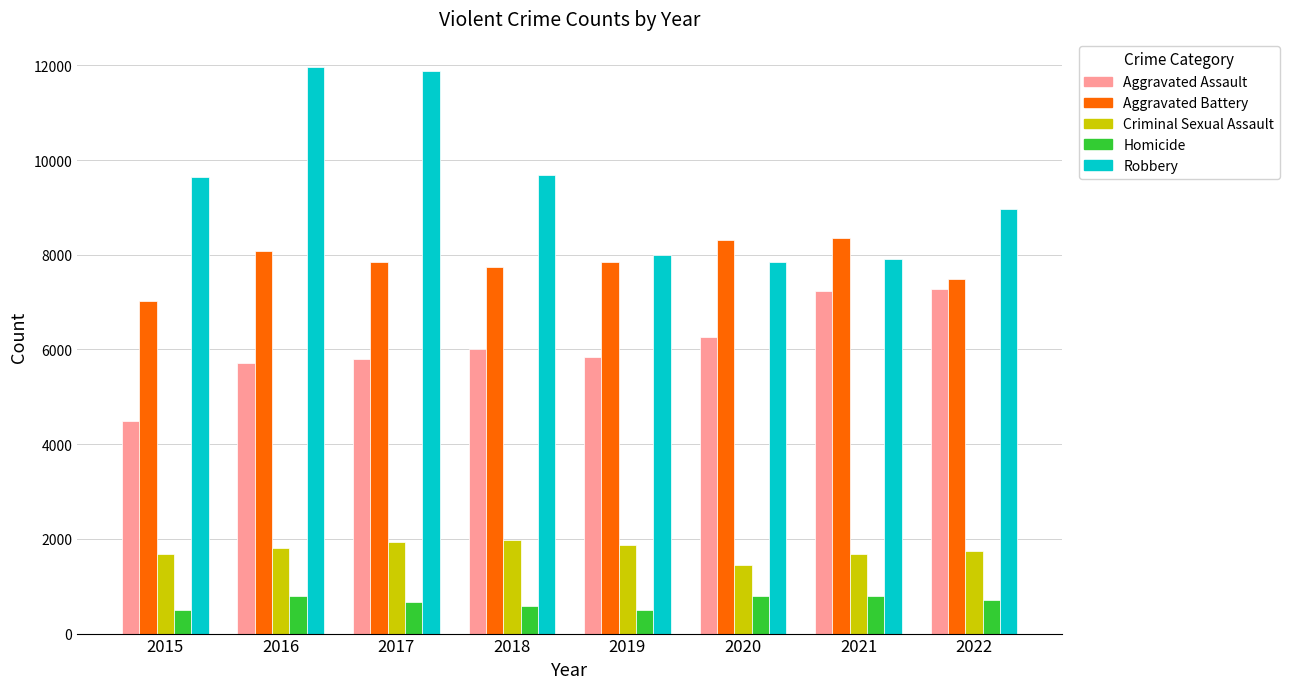

What are all the series names shown in the legend?

Aggravated Assault, Aggravated Battery, Criminal Sexual Assault, Homicide, Robbery